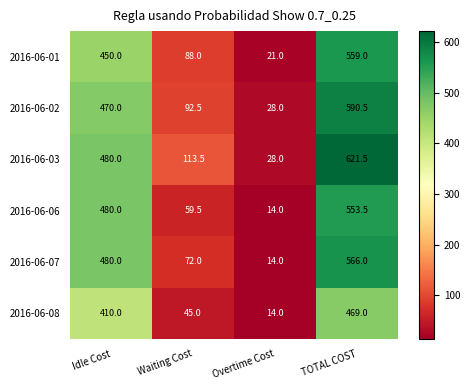

What is the total value across all series at Waiting Cost?

470.5